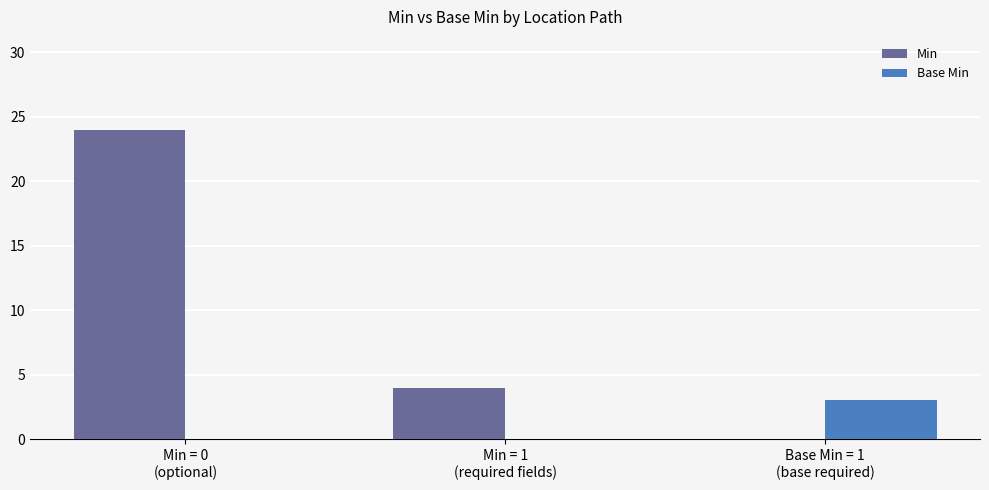

What is the greatest value displayed?

24